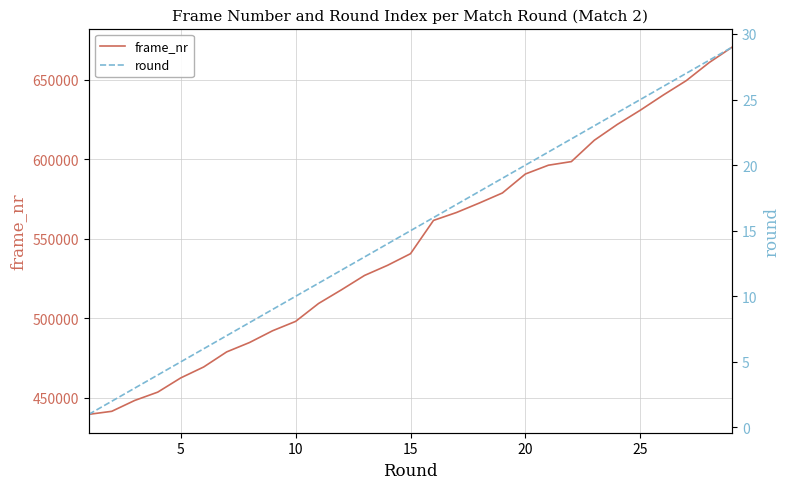

What is the minimum value for frame_nr?

439600